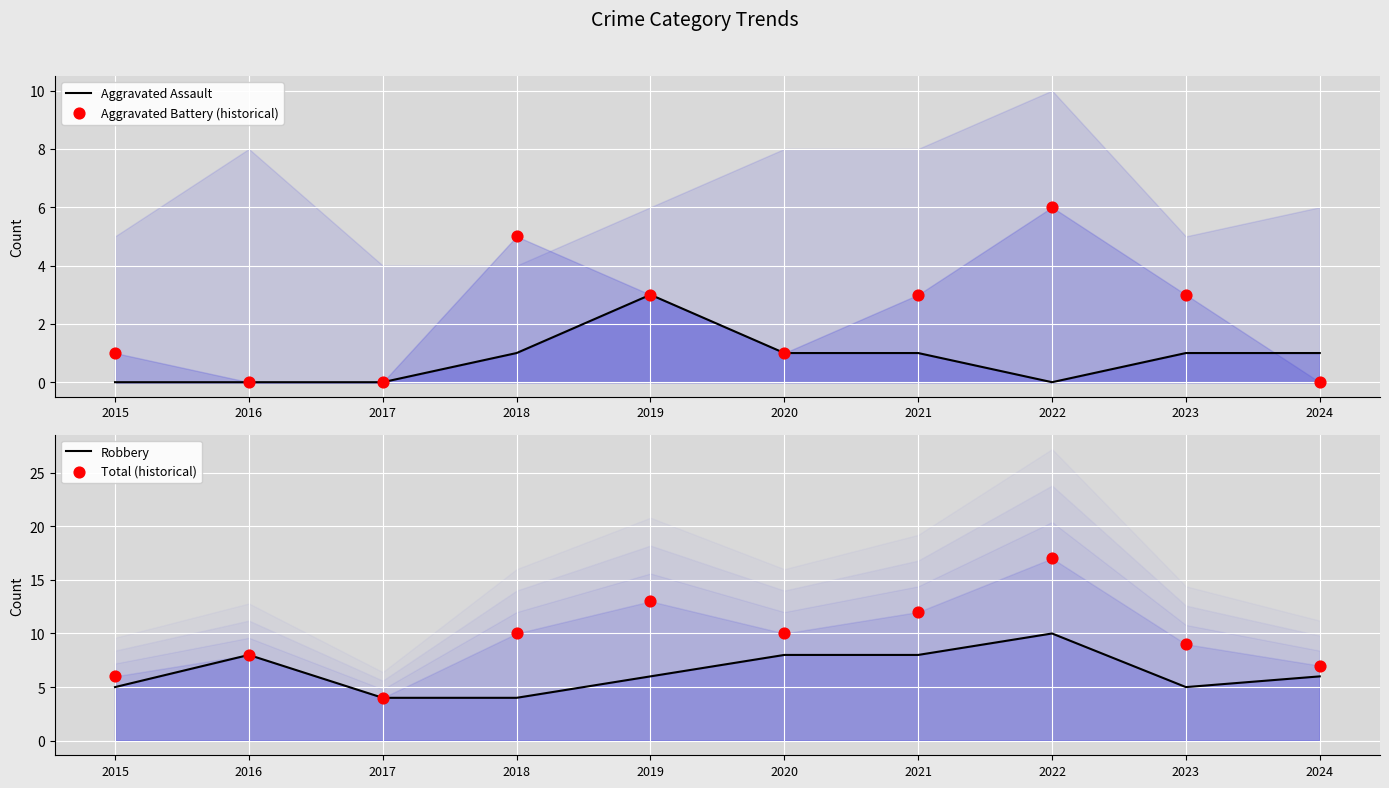

Which series has the largest total across all categories?

Total (historical)